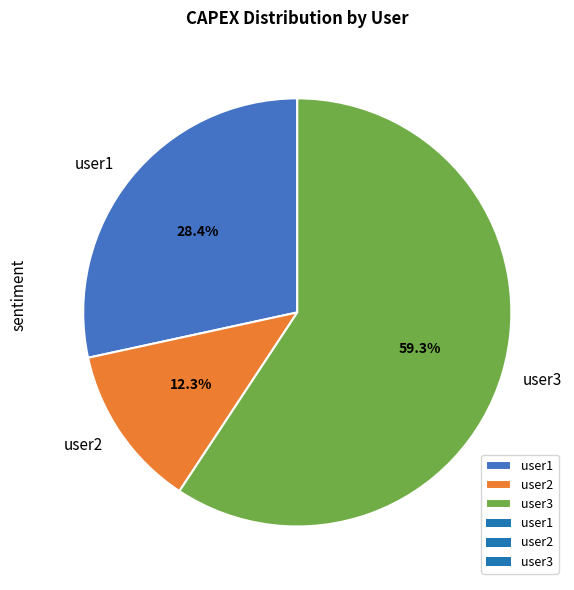

What percentage is NOT represented by user1?

71.6%